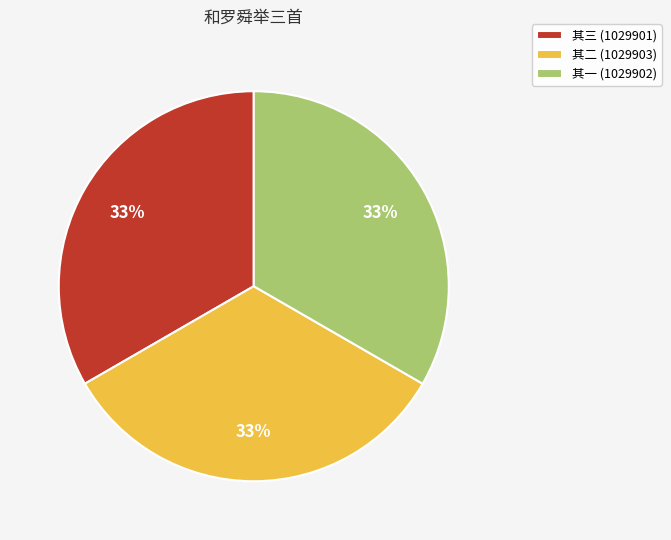

Approximately how many times larger is the value at 其一 (1029902) compared to 其二 (1029903)?

1.0